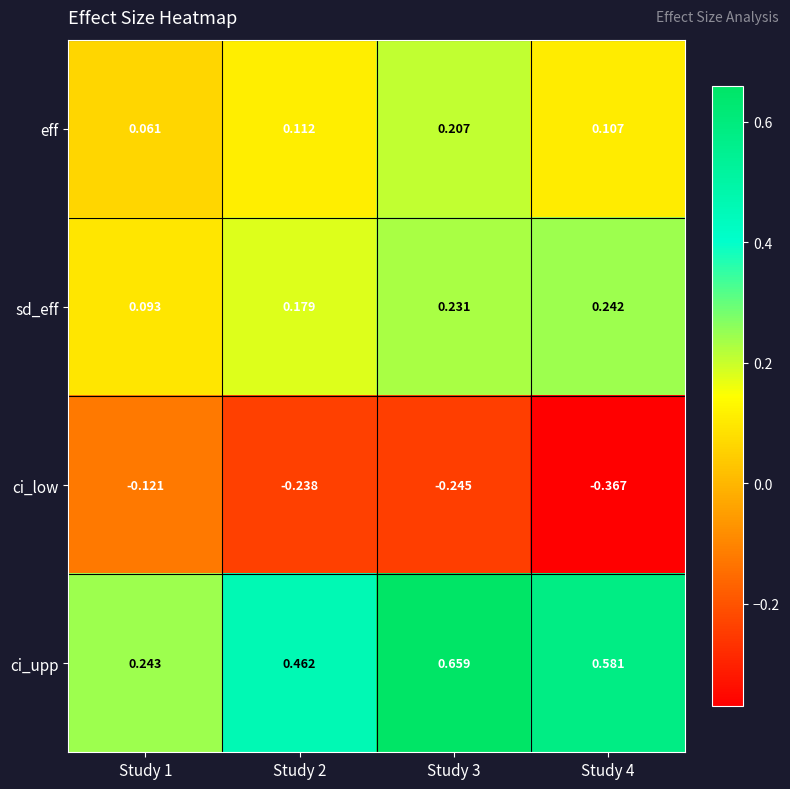

Rank the series at Study 3 from lowest to highest value.

ci_low, eff, sd_eff, ci_upp